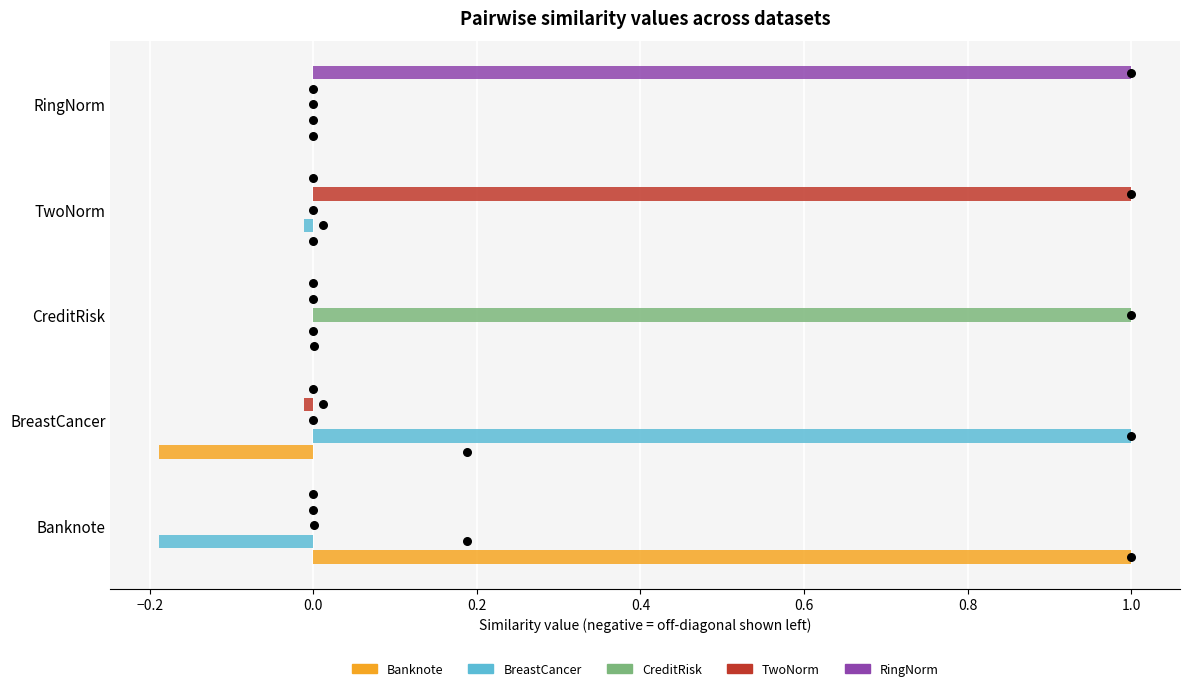

At how many categories does at least one series exceed 0?

5